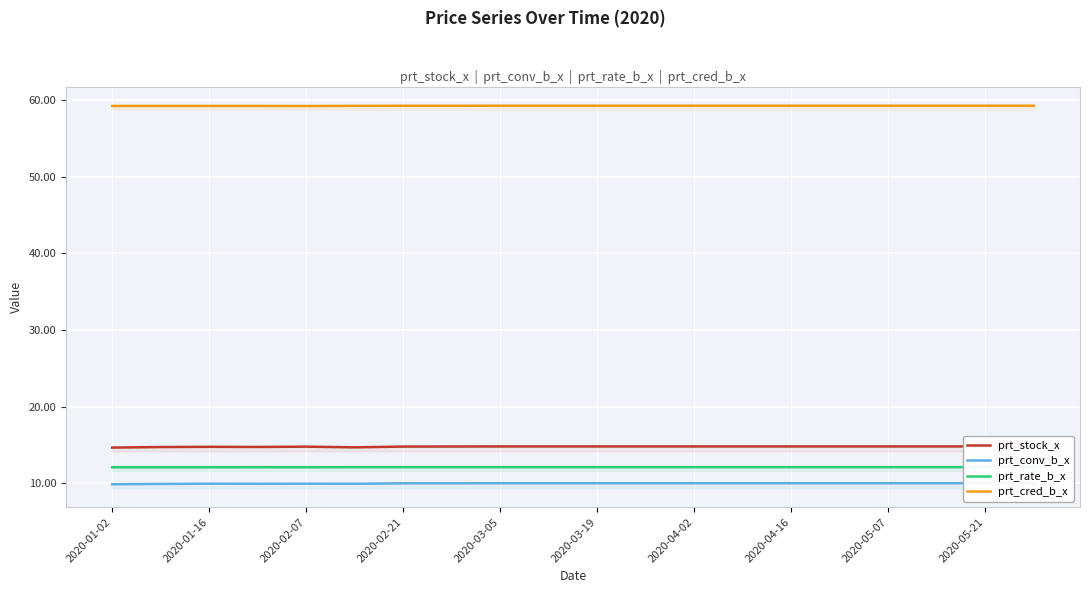

What is the minimum value for prt_cred_b_x?

59.2